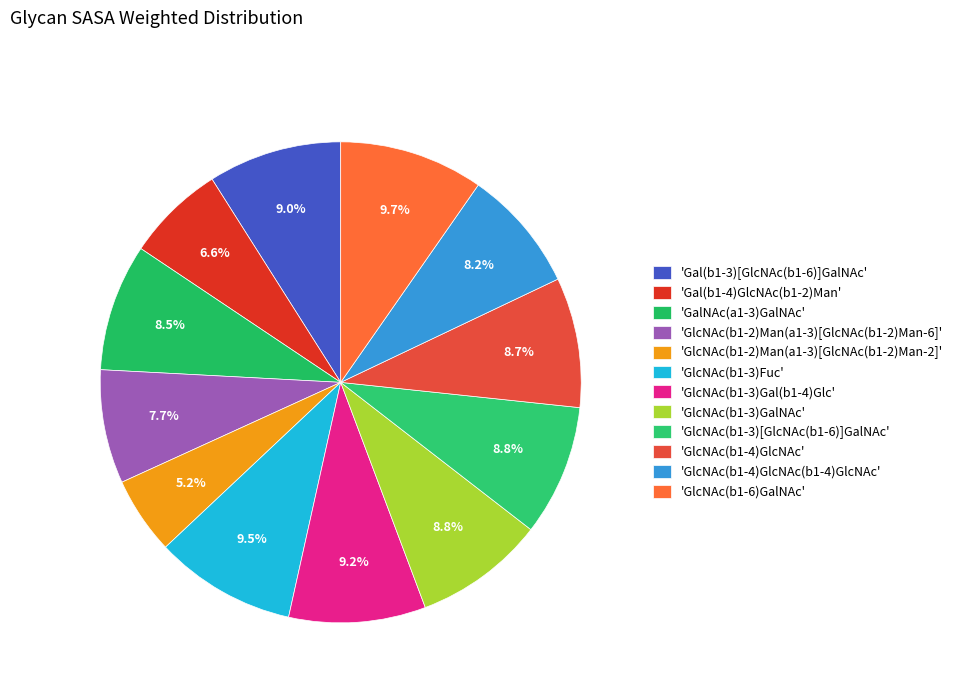

How many segments does this pie chart have?

12